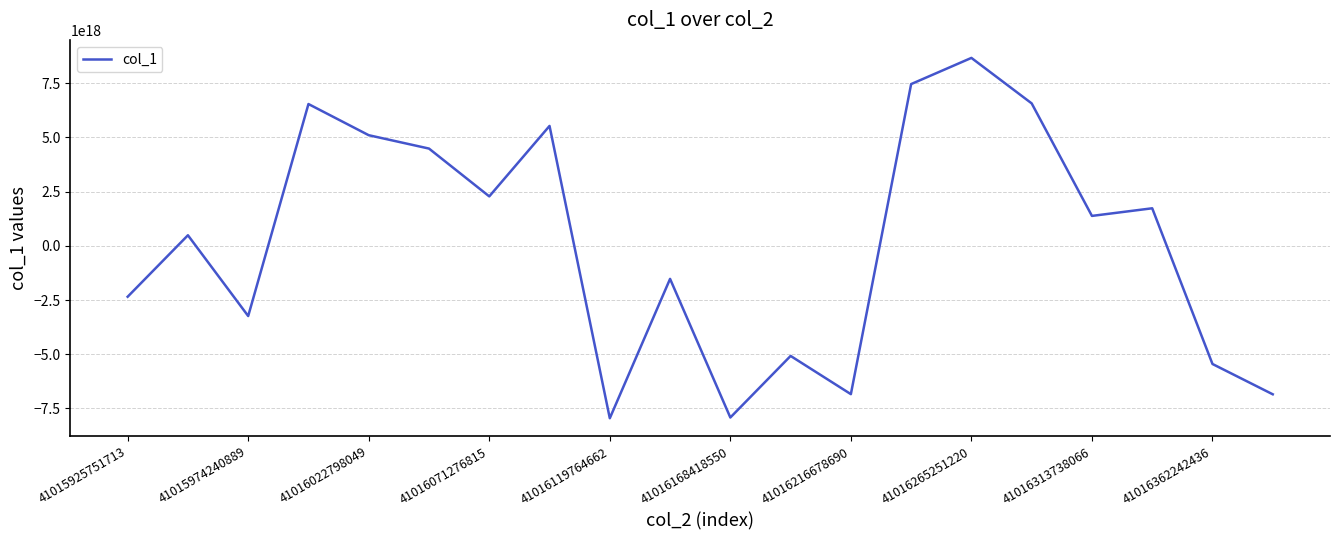

Is it true that the value at 41016119764662 is -7949481750102996992?

True